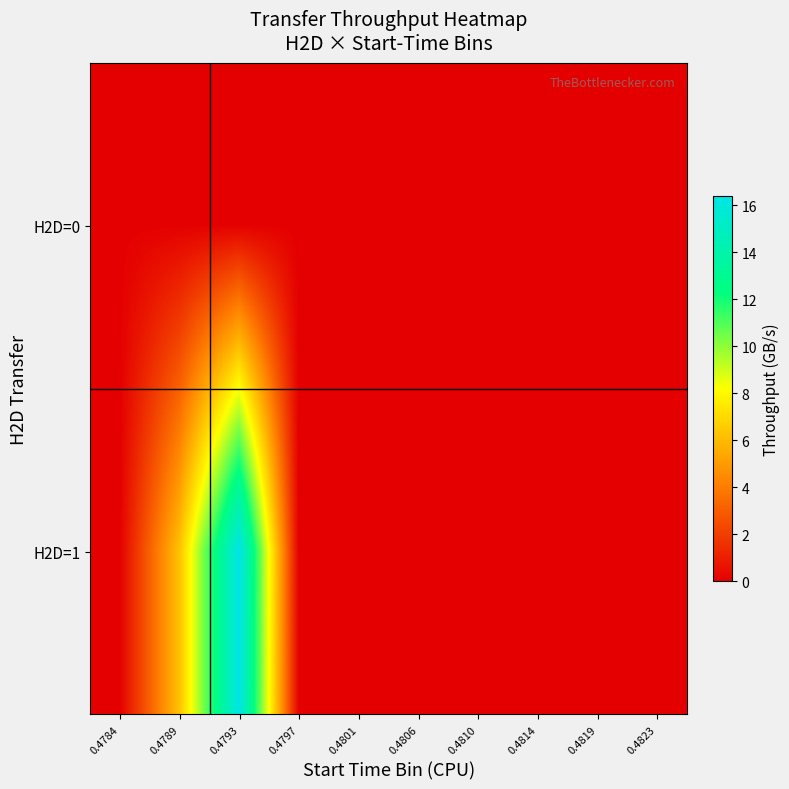

Which series has the largest total across all categories?

H2D=1